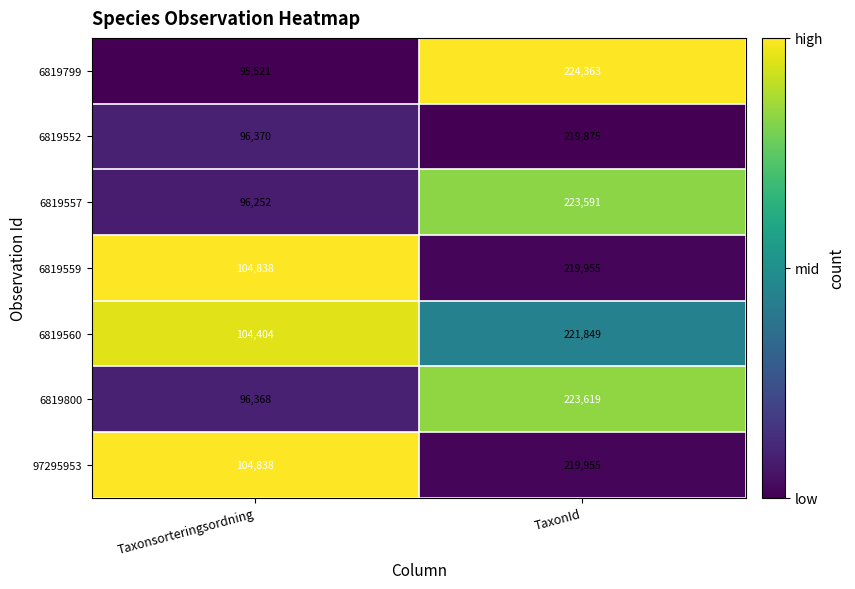

At which category does the chart reach its peak across all series?

TaxonId